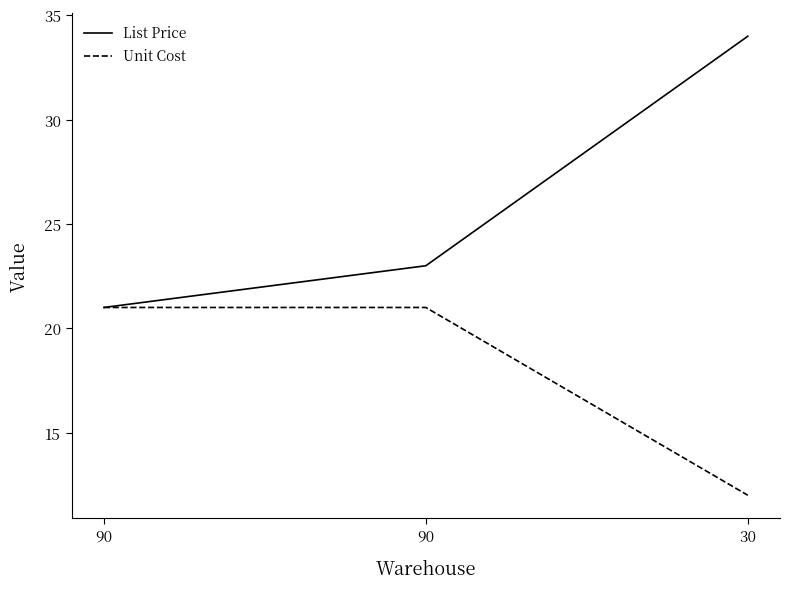

Which series changed the most between 90 and 30?

List Price